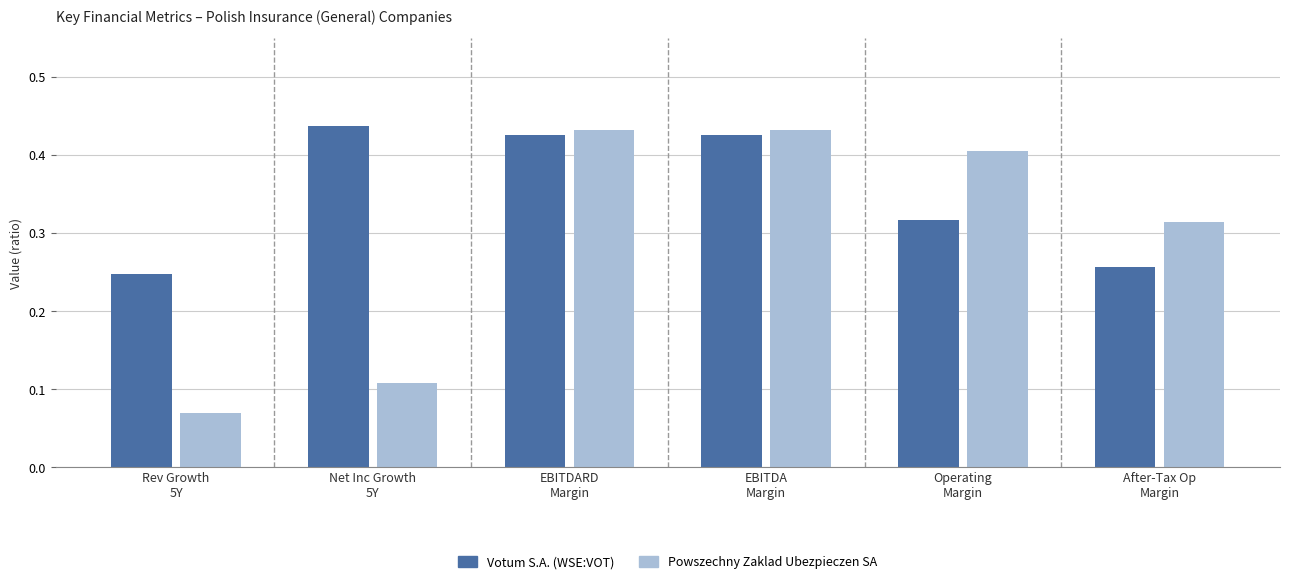

Which series has the largest total across all categories?

Votum S.A. (WSE:VOT)